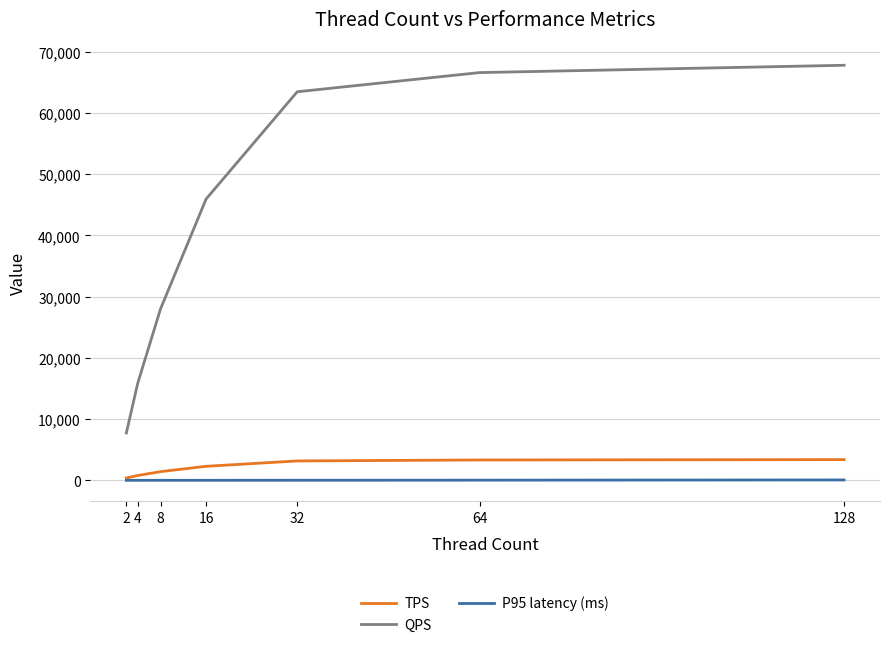

What is the total value across all series at 8?

29428.4